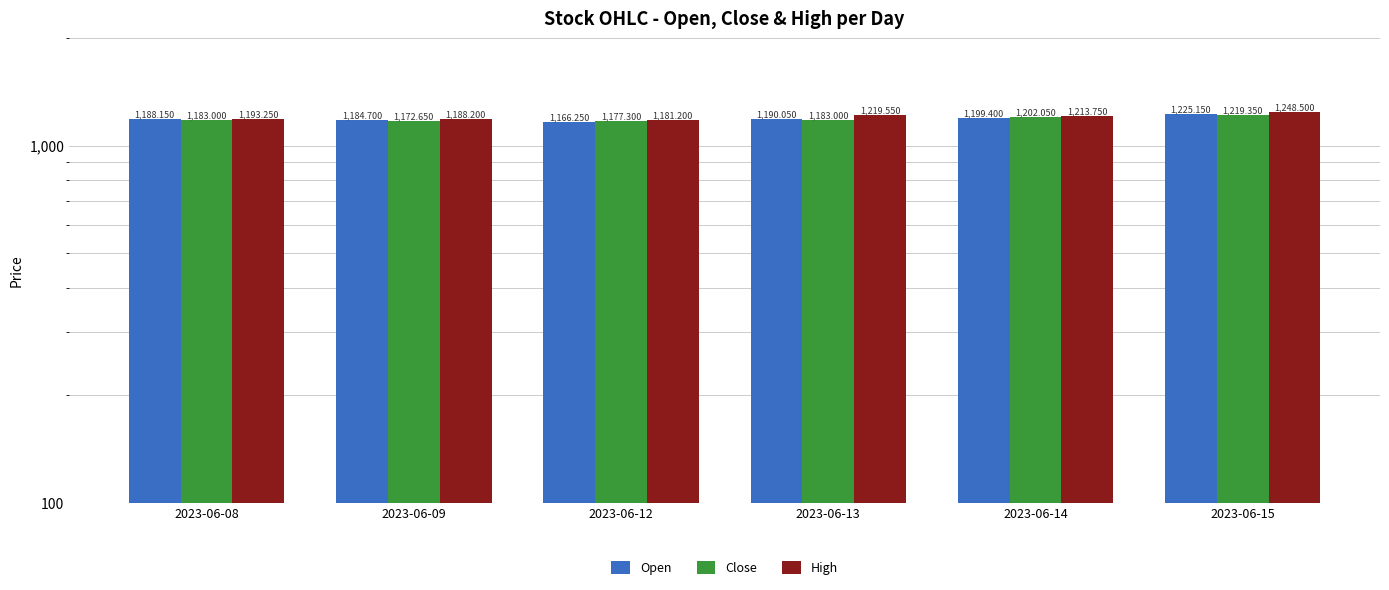

What is the maximum value shown in the chart?

1248.5